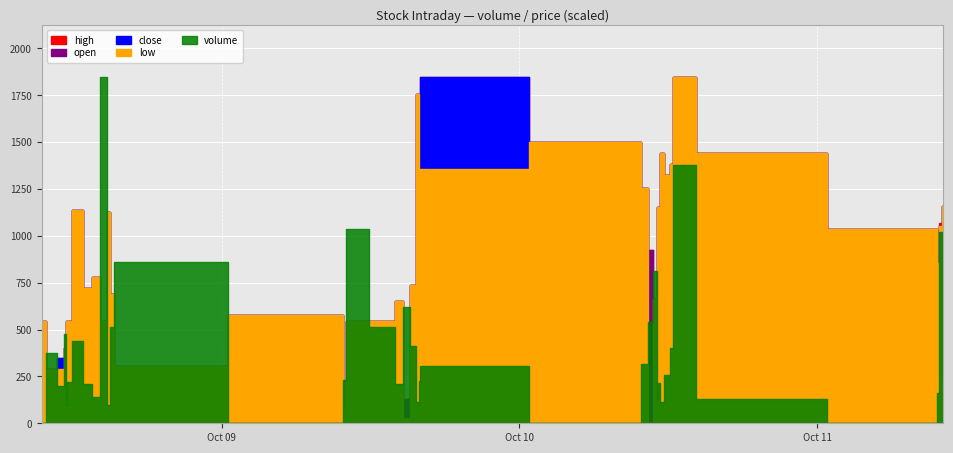

In open, how many points are higher than both neighbors (excluding endpoints)?

8